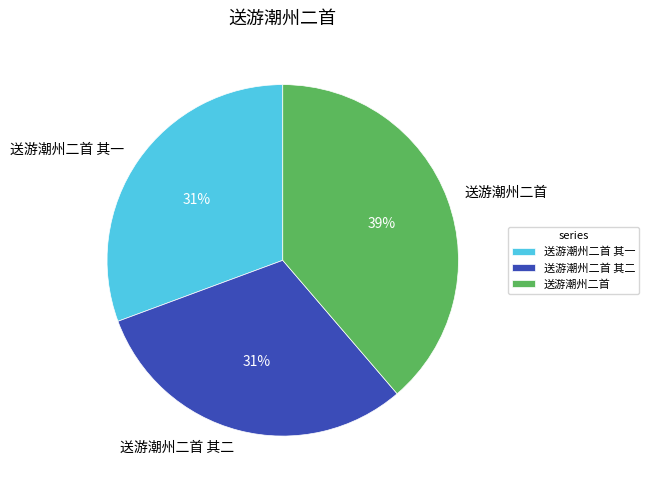

Is there any slice that represents more than half of the pie?

No